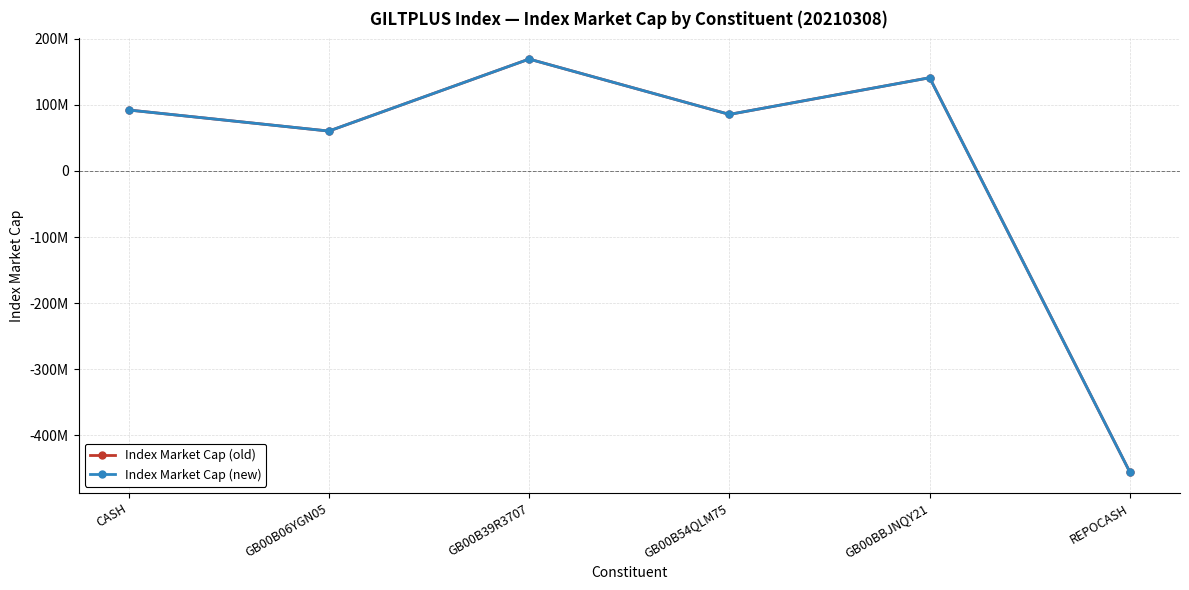

True or false: Index Market Cap (new) has a value of -455625717.8 at REPOCASH.

True